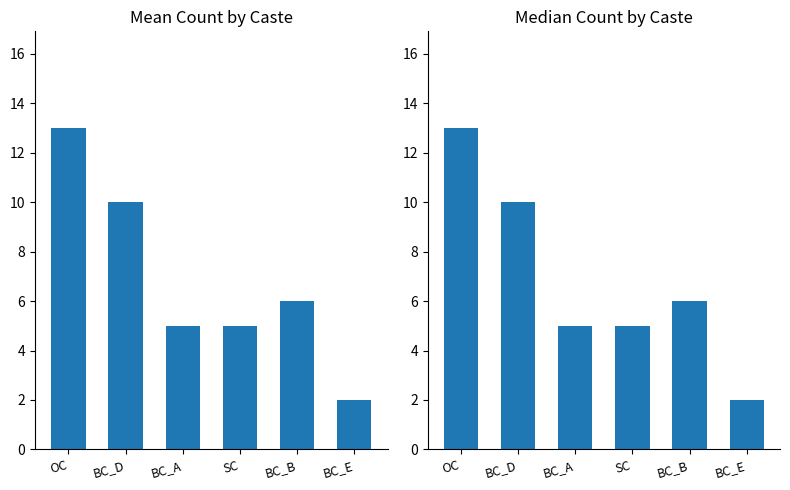

What is the average value of the Mean Count series?

7